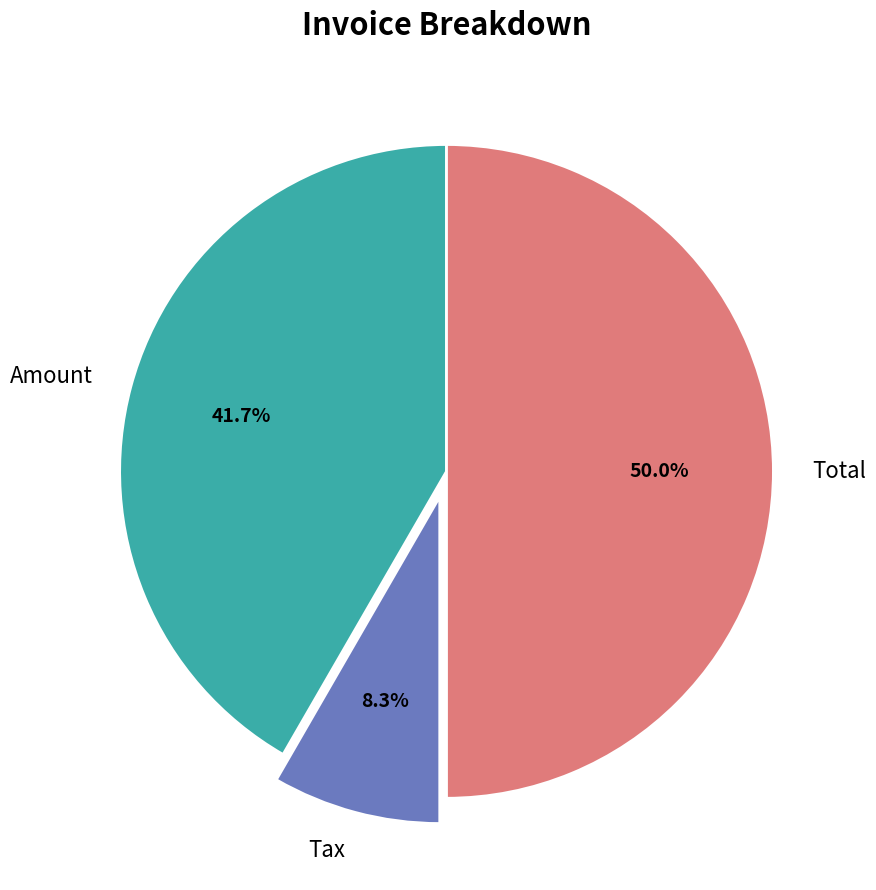

Which has a higher value, Total or Tax?

Total